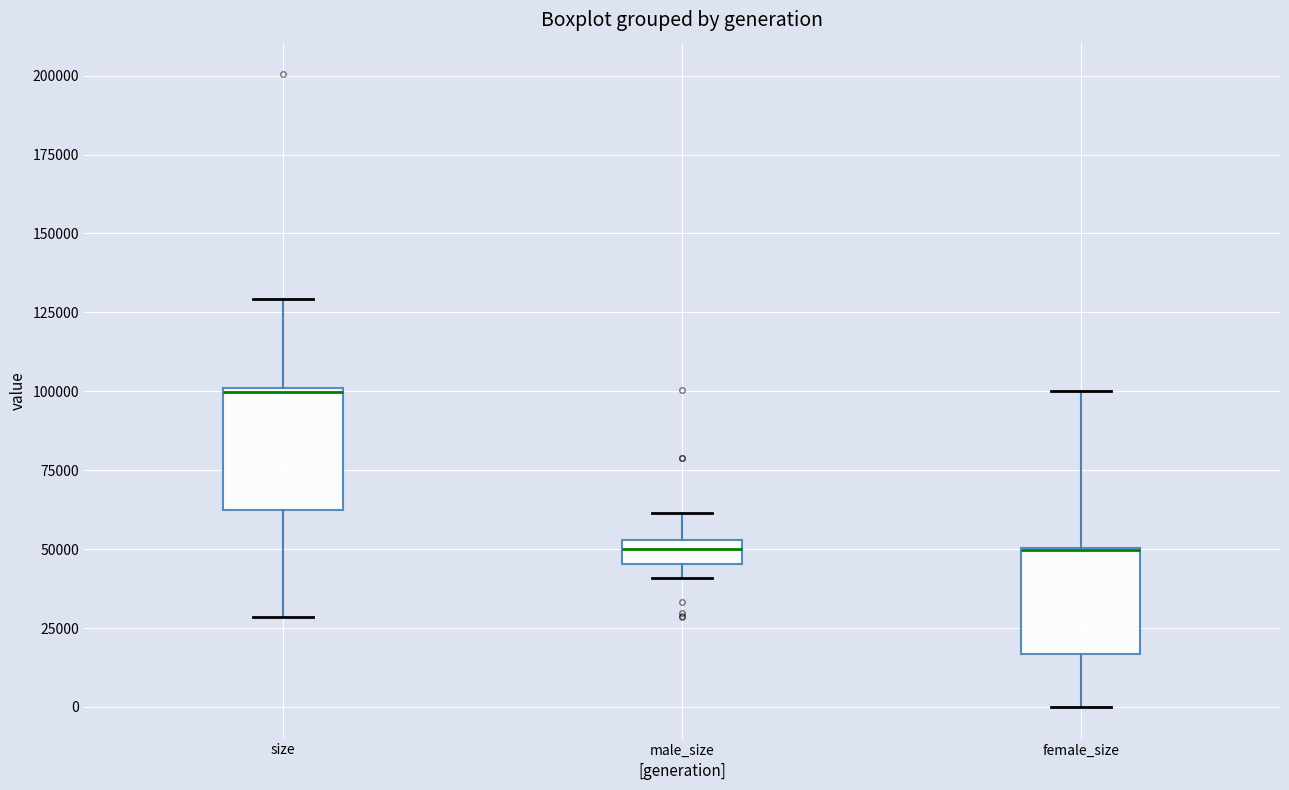

Reading left to right, read every box against the y-axis: the position of its median line, the range the box covers, and the ends of its whiskers. The values are not printed on the chart, so give them approximately, as read against the axis.

size: median 100000, box 60000 to 100000, whiskers 30000 to 130000
male_size: median 50000, box 45000 to 55000, whiskers 40000 to 60000
female_size: median 50000 (drawn on the box's upper edge), box 15000 to 50000, whiskers 0 to 100000